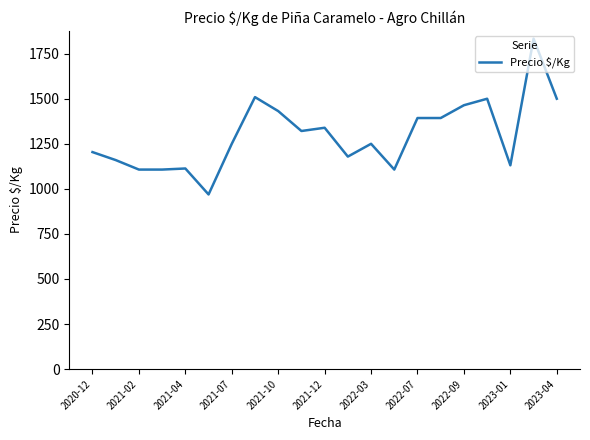

What is the smallest value displayed?

969.0